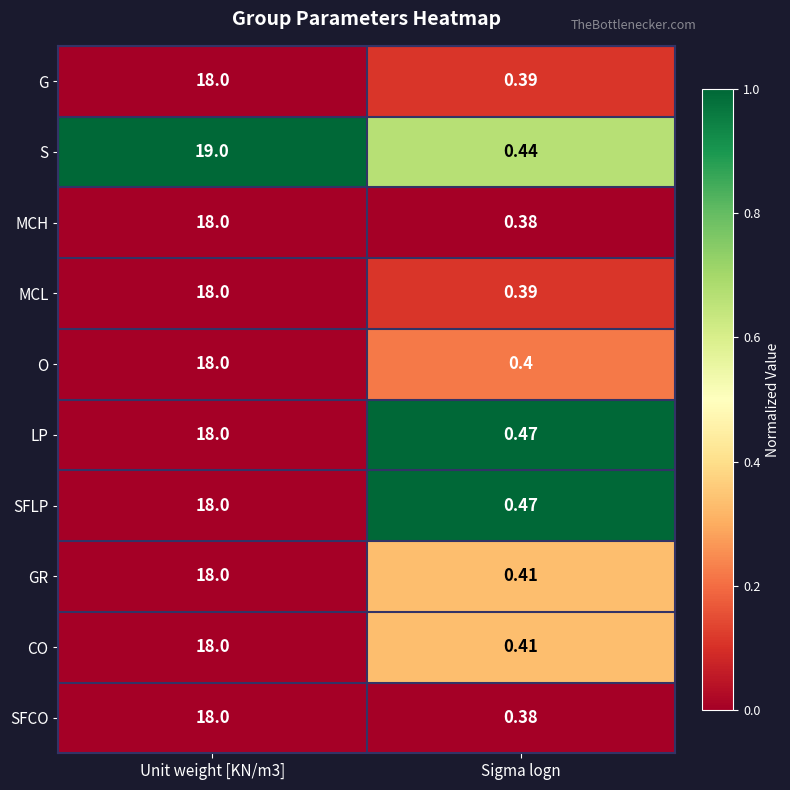

How many data points does each series have?

2